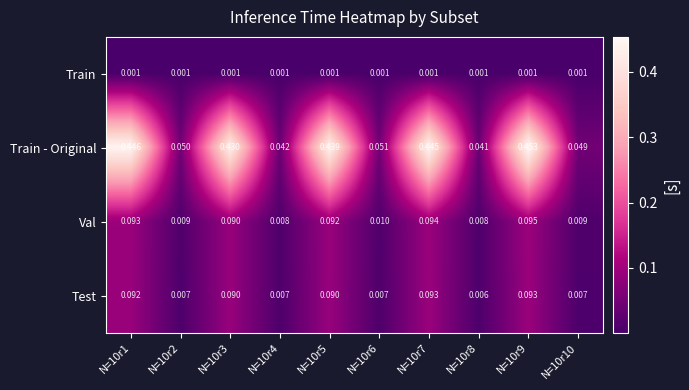

At how many categories does at least one series exceed 0?

10